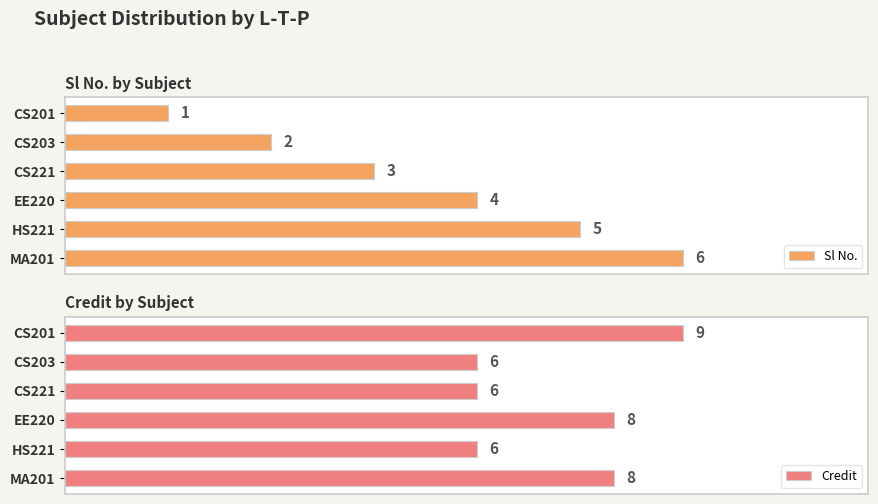

What is the difference between the Sl No. values at 1 and 2?

1